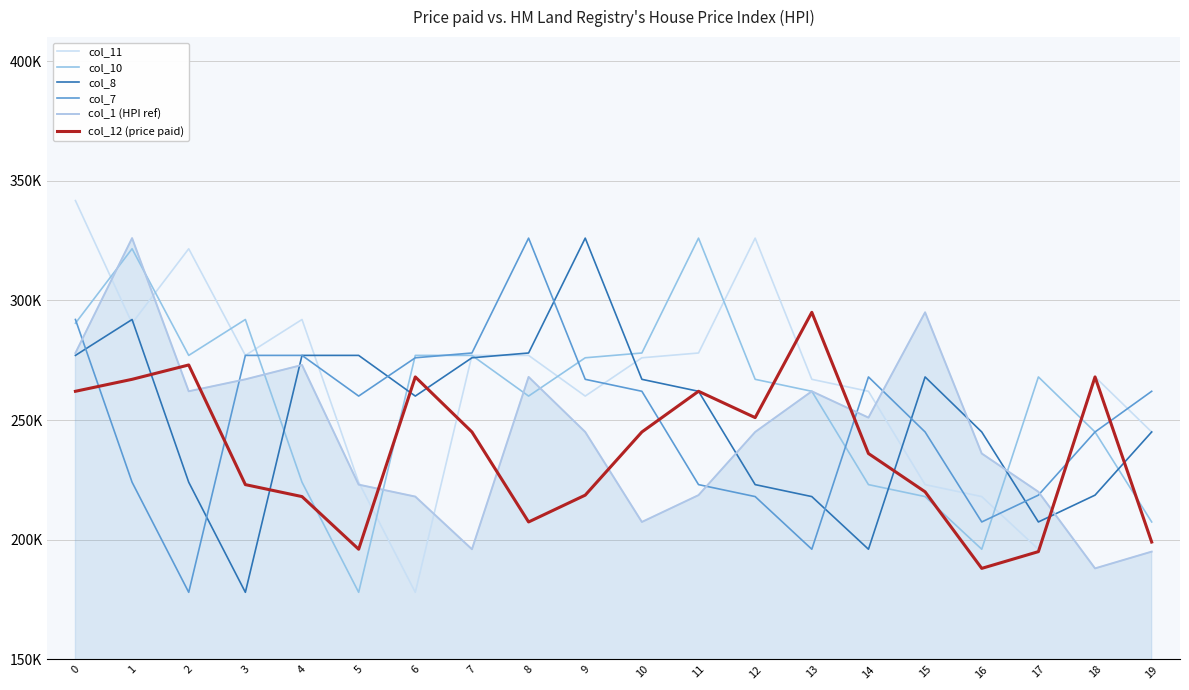

The value of col_12 (price paid) at 15 is 111.5. True or false?

False